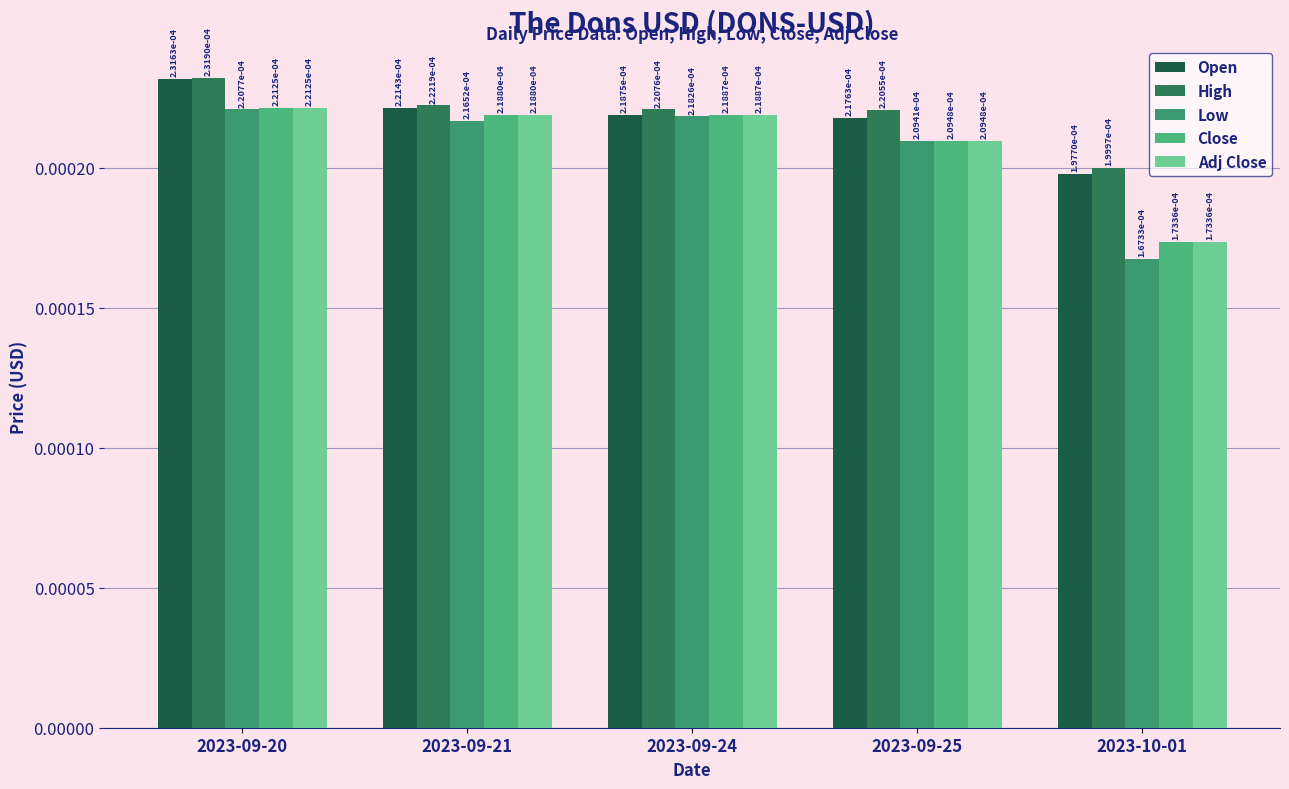

At which category is the sum across all series the highest?

2023-09-20